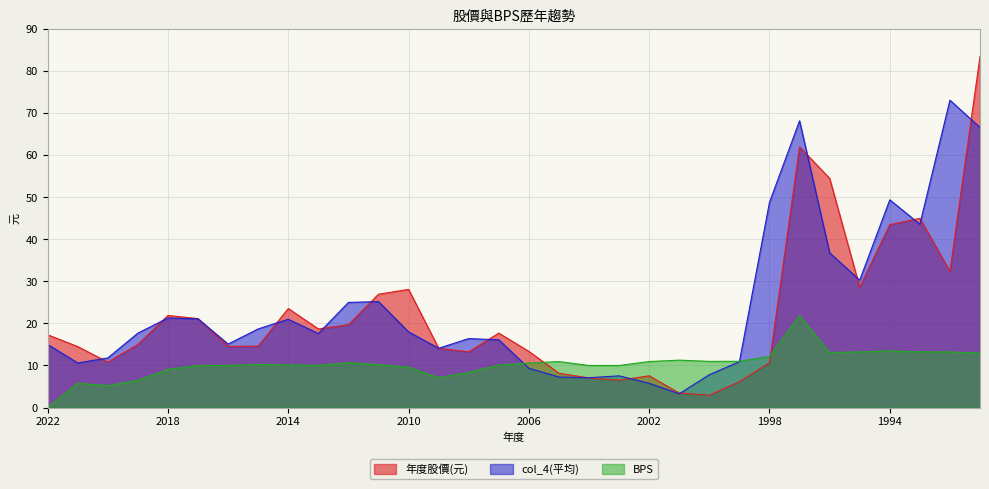

How many intersections are there between col_4(平均) and BPS?

2